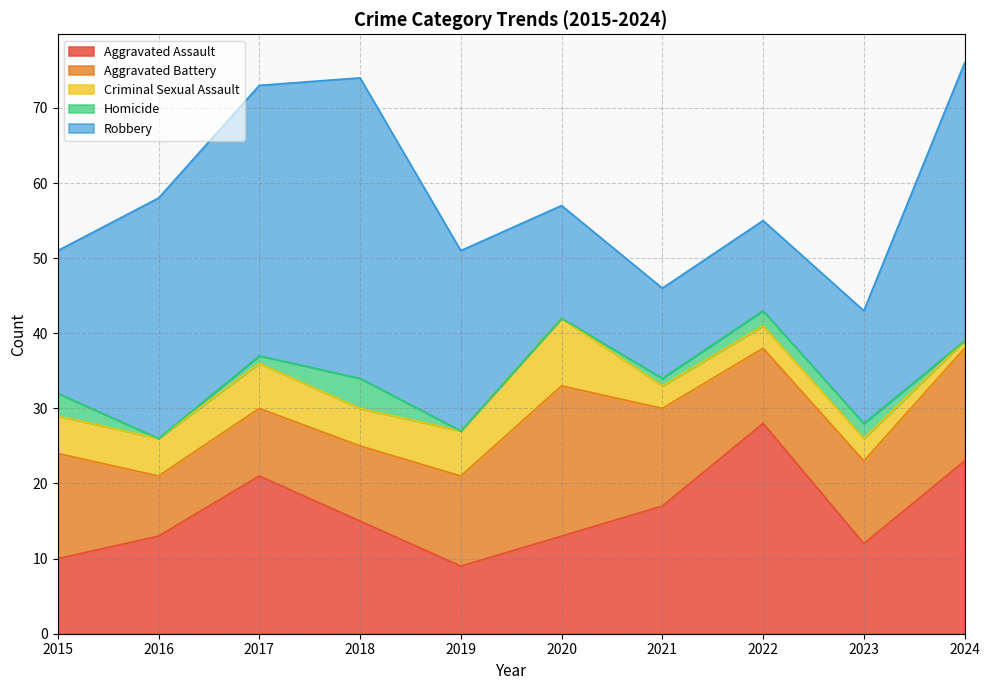

What is the difference between the maximum and minimum values in the Criminal Sexual Assault series?

8